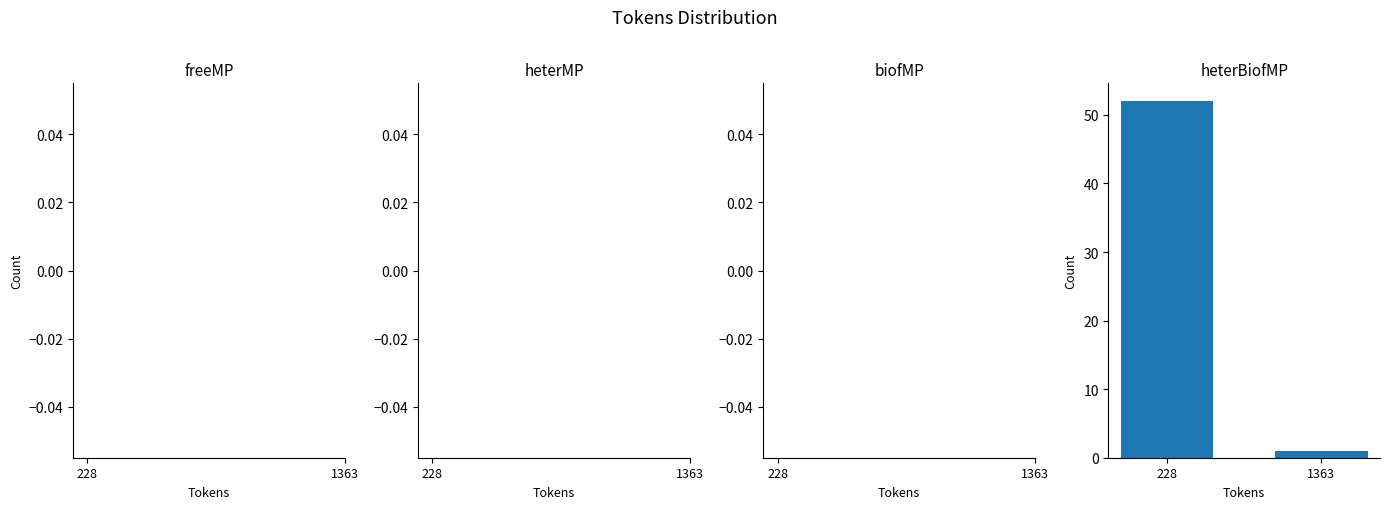

Reading right to left, list all the values displayed in this chart.

1363=1	228=52